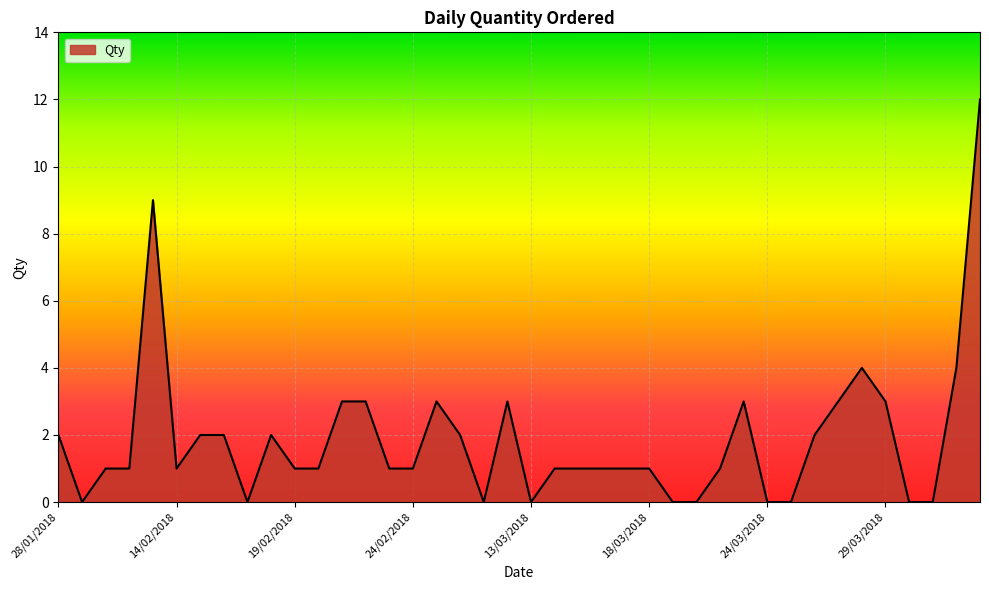

What is the greatest value displayed?

12